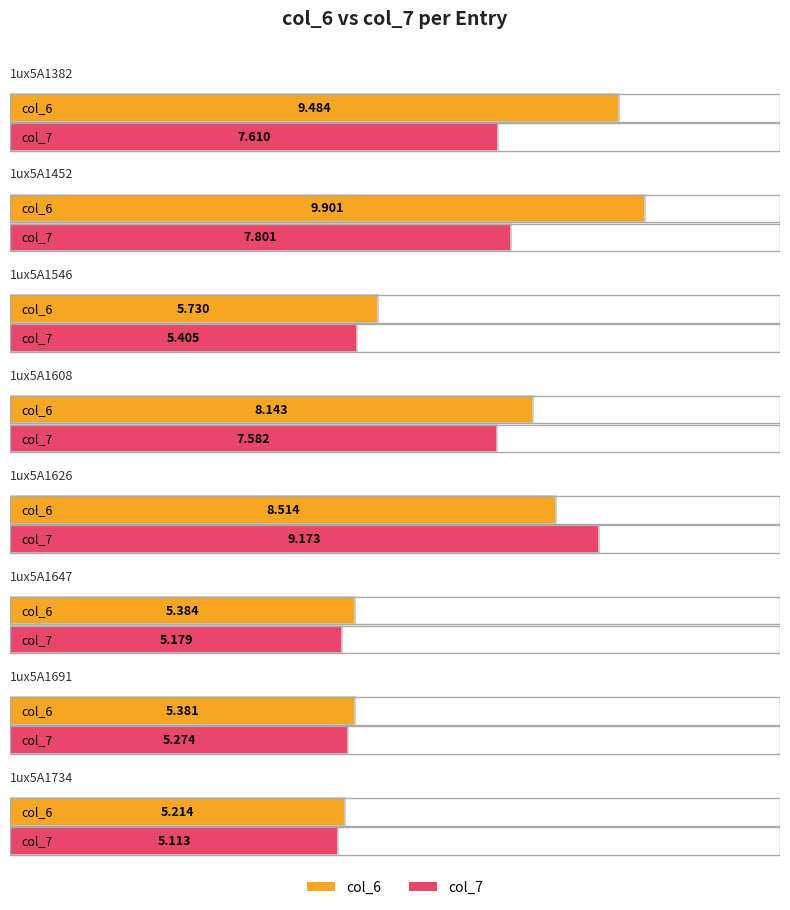

What is the difference between the highest and lowest values at 1ux5A1626?

0.7